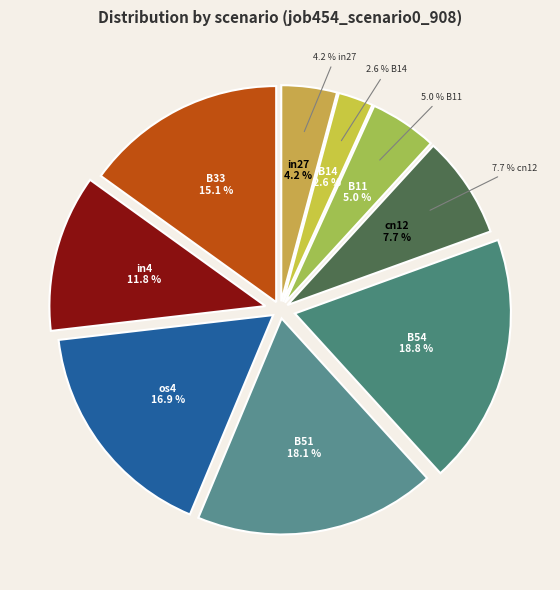

Rank the categories by value from highest to lowest.

B54, B51, os4, B33, in4, cn12, B11, in27, B14